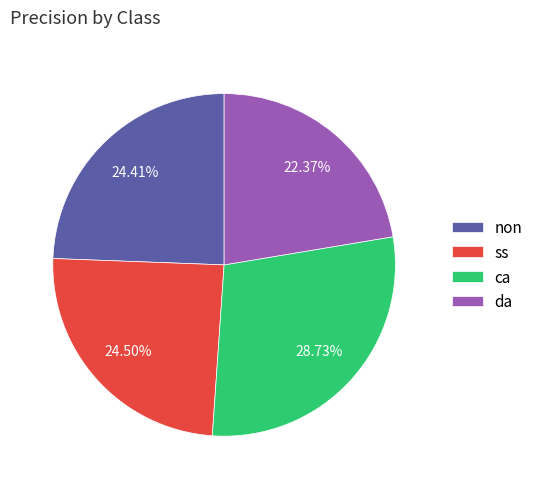

Count the number of slices in the pie.

4